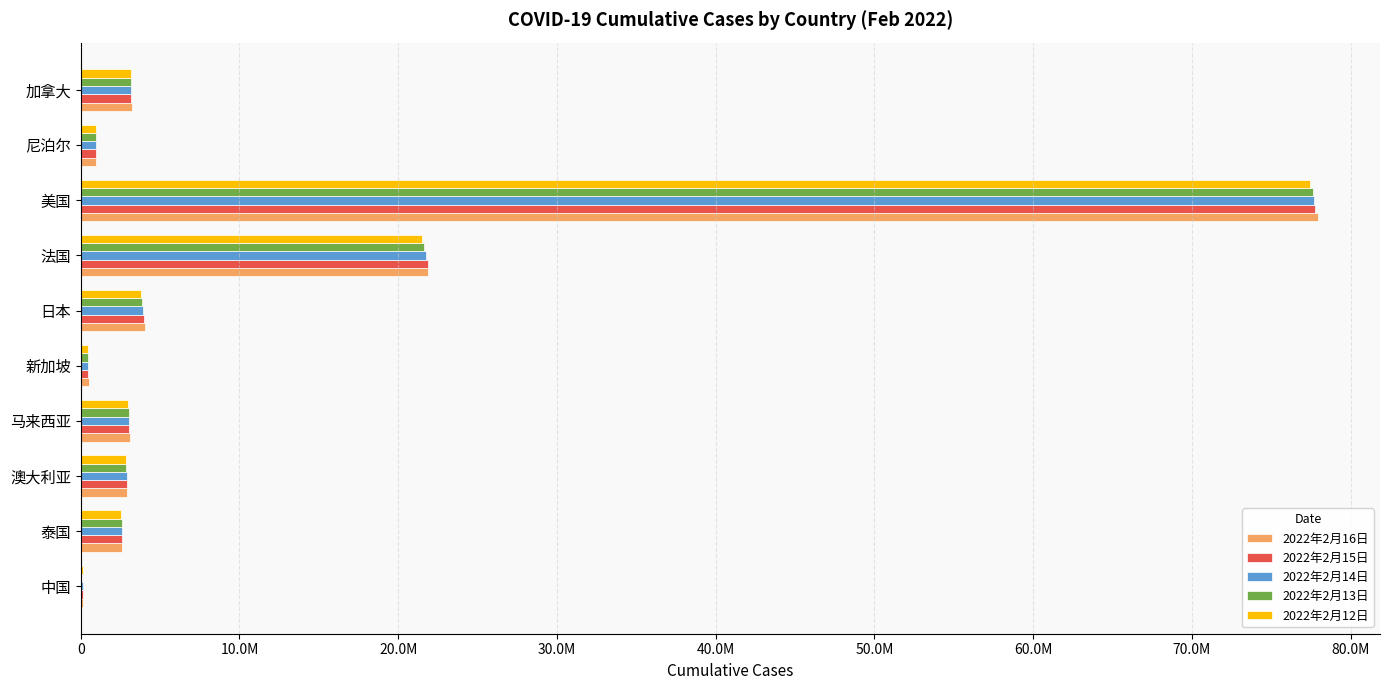

What are all the series names shown in the legend?

2022年2月16日, 2022年2月15日, 2022年2月14日, 2022年2月13日, 2022年2月12日